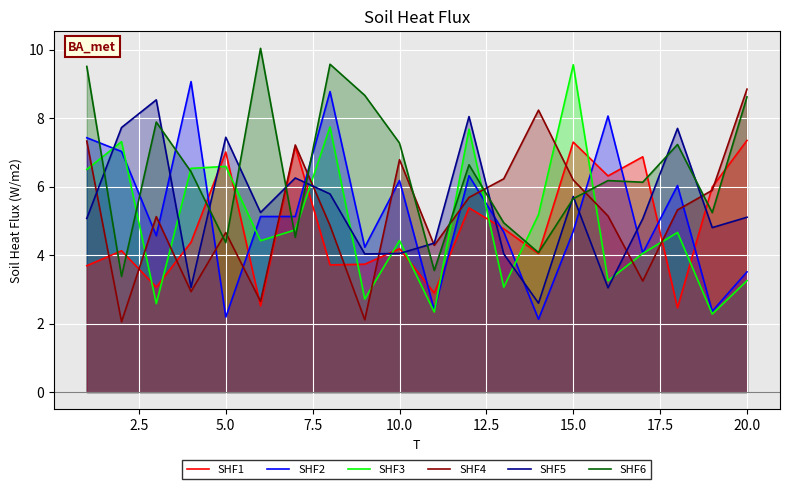

Which series has the largest total across all categories?

SHF6